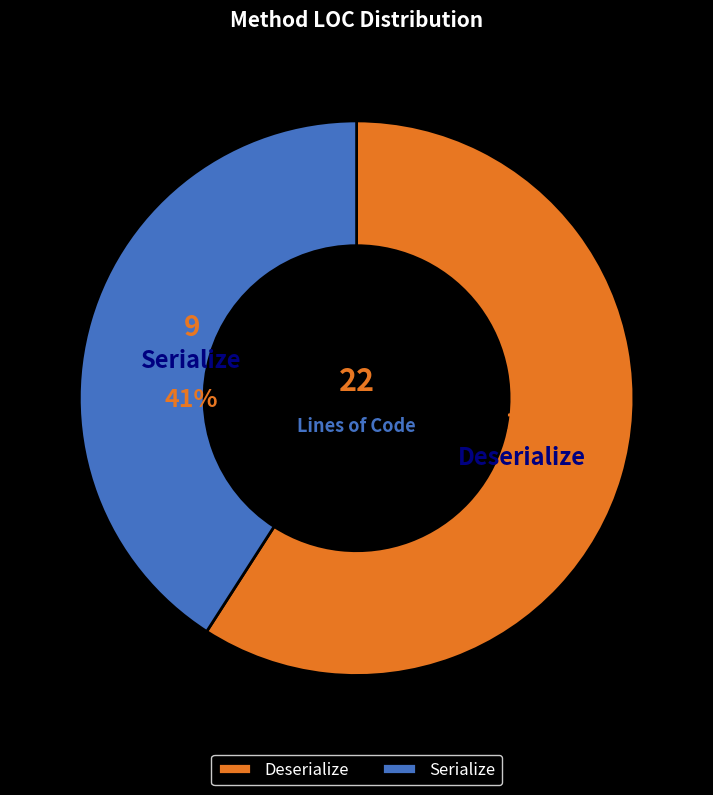

What percentage is the Serialize slice, to the nearest percent?

41%